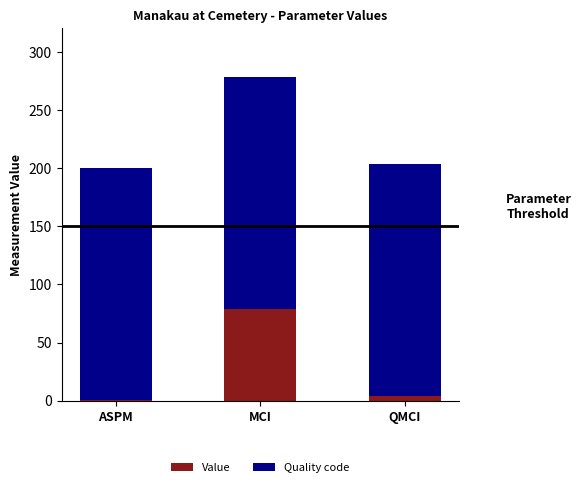

How many values in the Value series exceed 4?

2